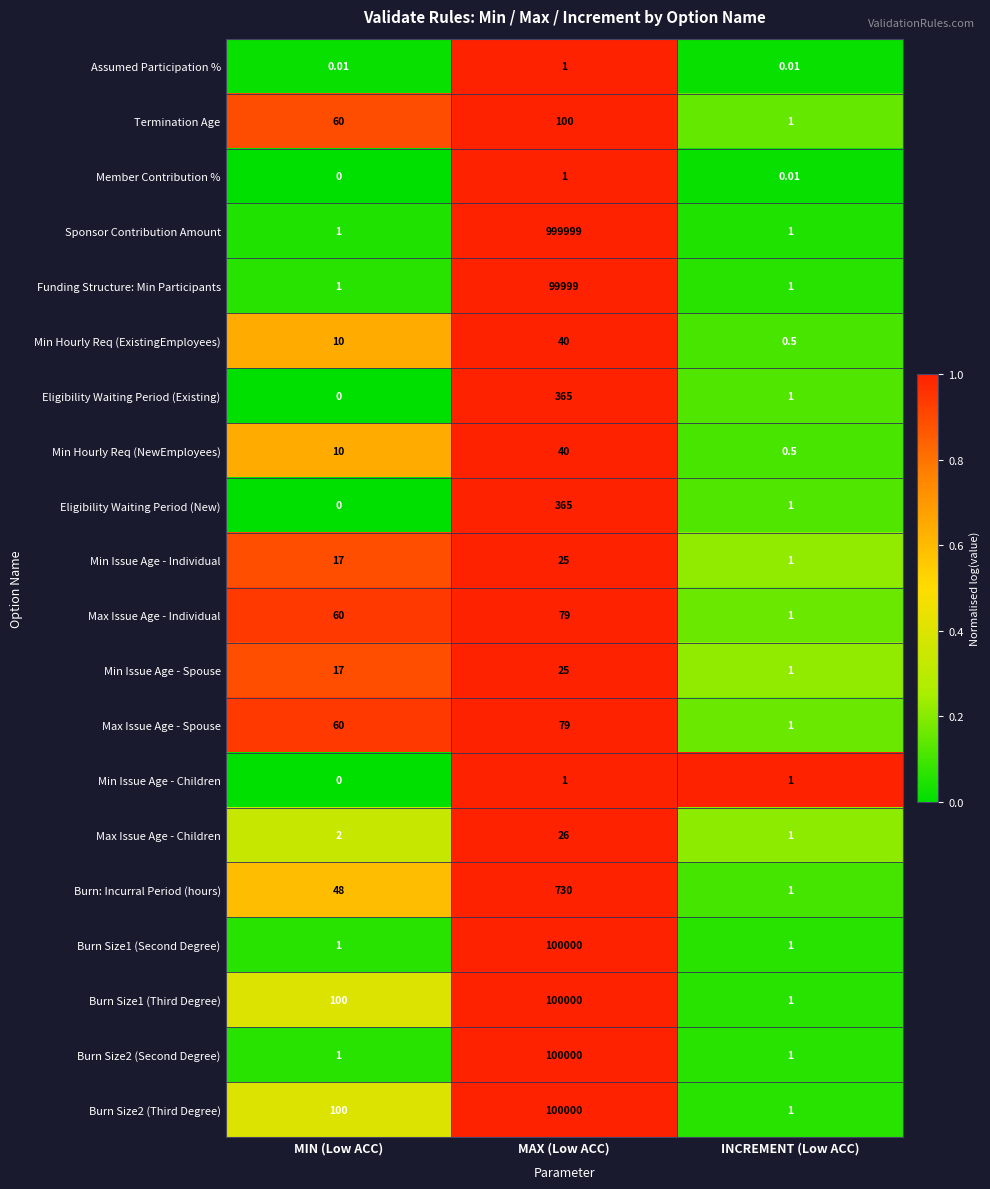

Which series changed the most between MAX (Low ACC) and INCREMENT (Low ACC)?

Sponsor Contribution Amount